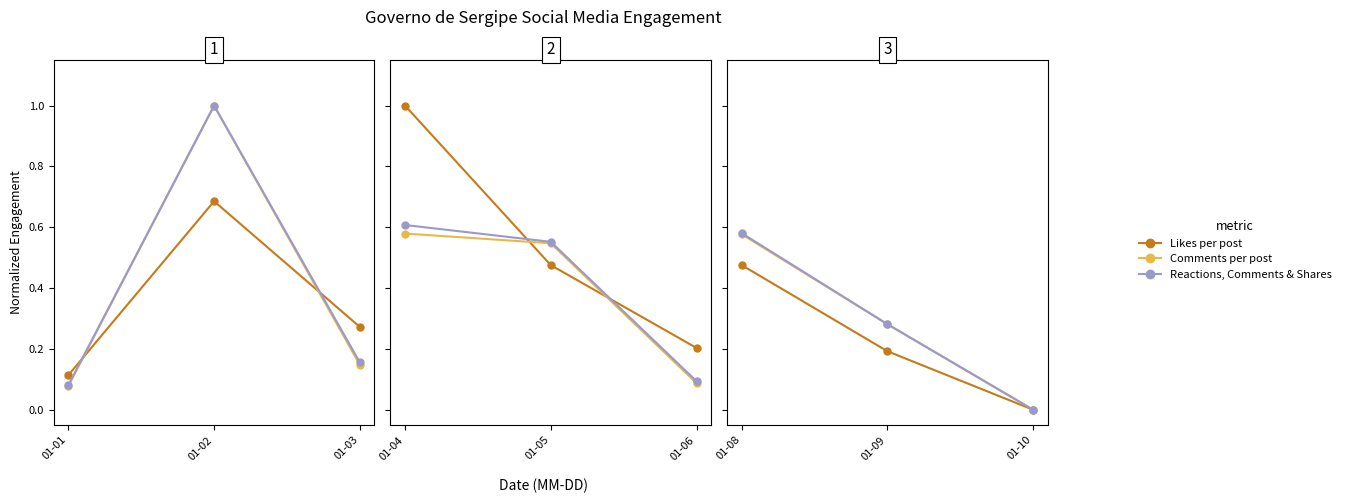

True or false: Likes per post has a value of -0.3 at 01-03.

False